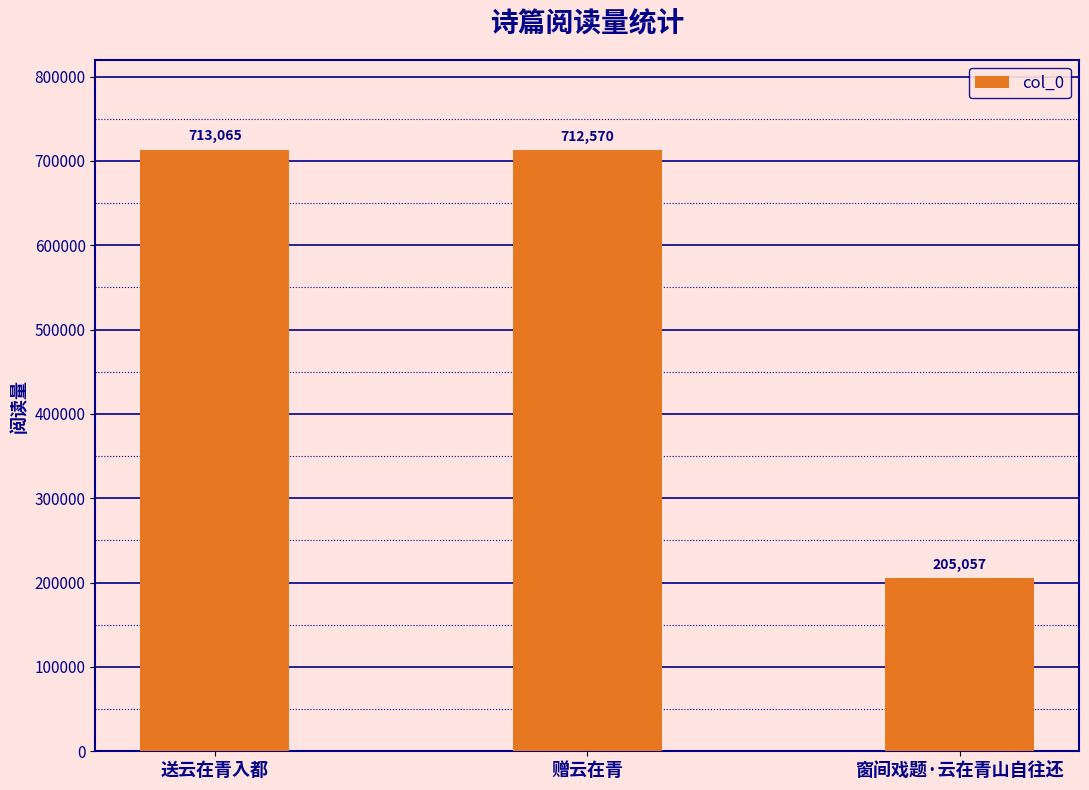

What is the change in value from 送云在青入都 to 窗间戏题·云在青山自往还?

-508008